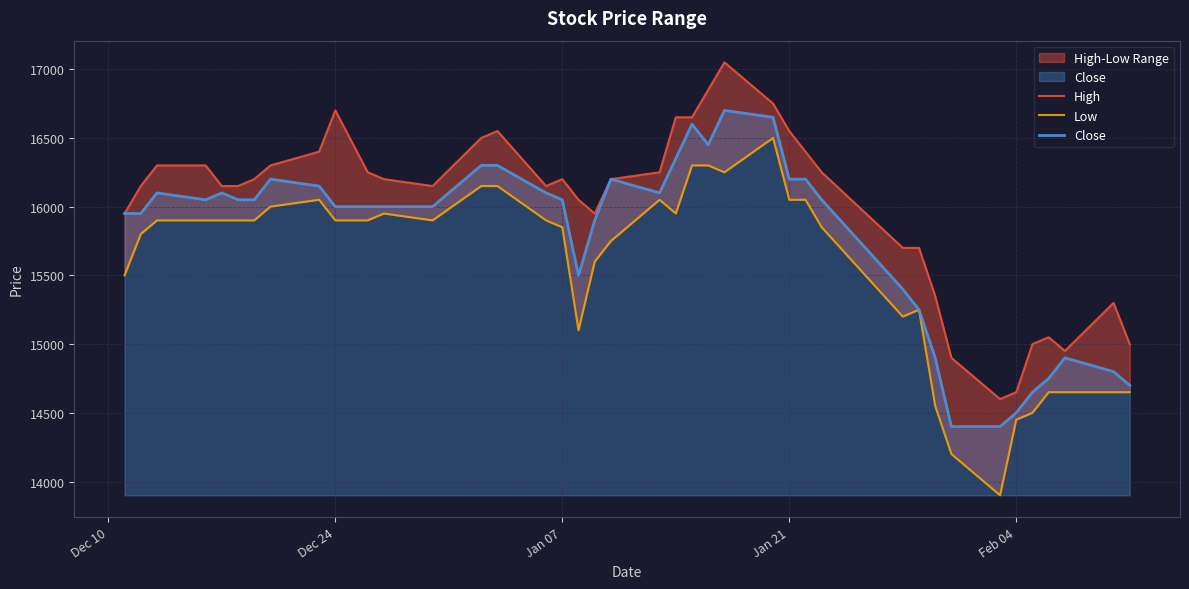

At how many categories does at least one series exceed 15007?

34